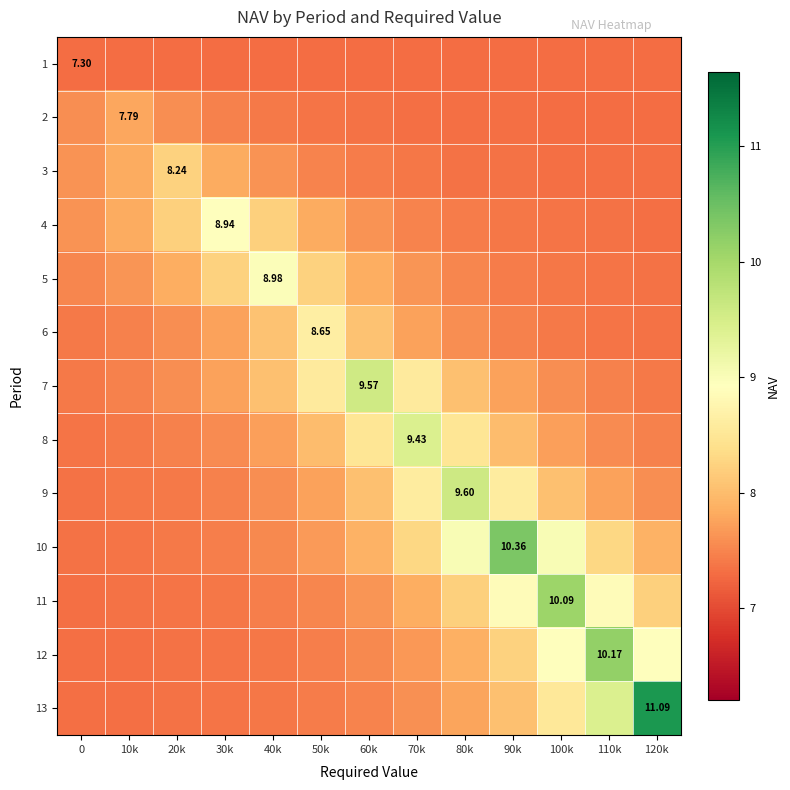

Is the value of 7 at 60k greater than the value of 8 at 30k?

Yes